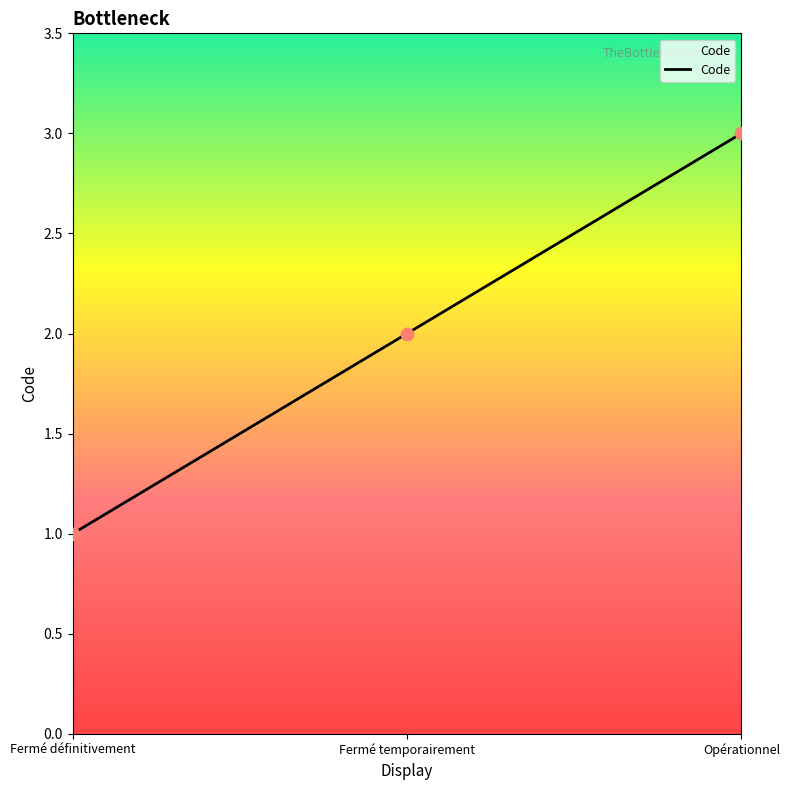

Approximately how many times larger is the value at Fermé définitivement compared to Fermé temporairement?

0.5